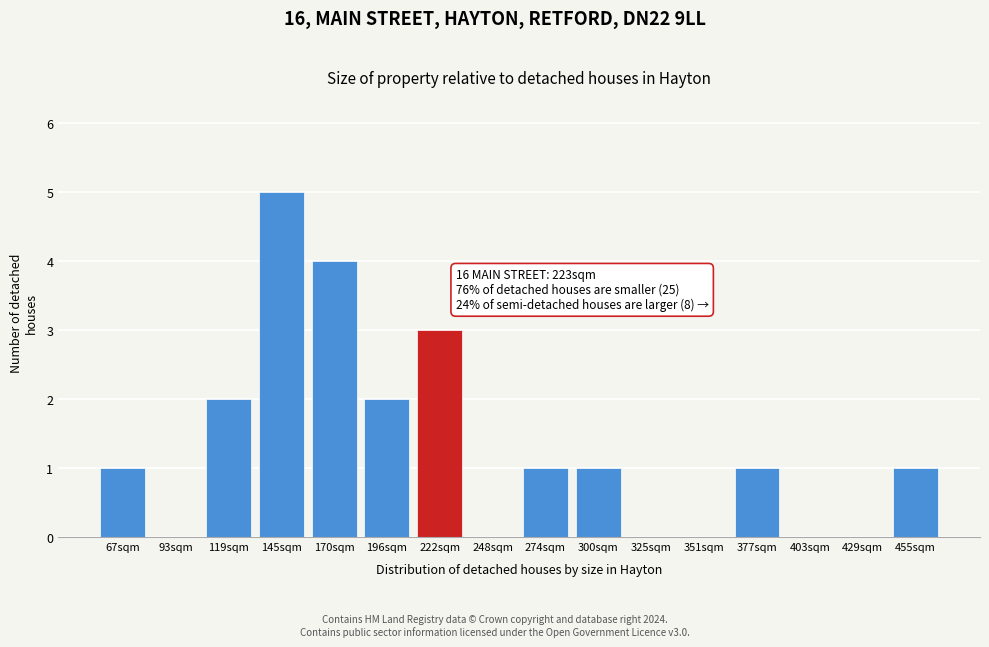

Reading right to left, transcribe all the data shown in this chart.

455sqm=1	429sqm=0	403sqm=0	377sqm=1	351sqm=0	325sqm=0	300sqm=1	274sqm=1	248sqm=0	222sqm=3	196sqm=2	170sqm=4	145sqm=5	119sqm=2	93sqm=0	67sqm=1